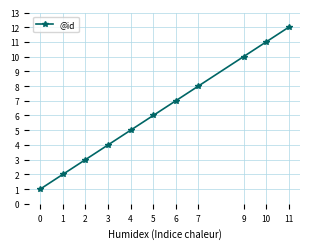

Read the value at 5.

6